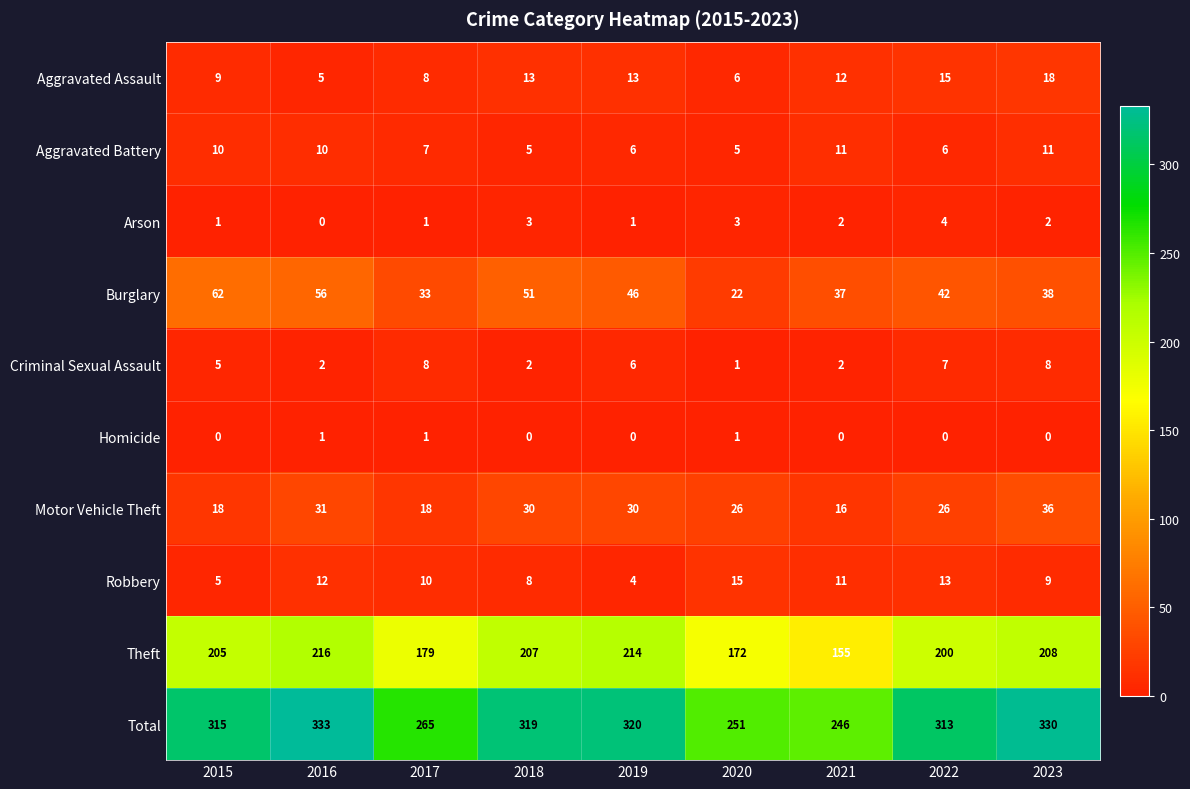

At how many categories does at least one series exceed 192?

9